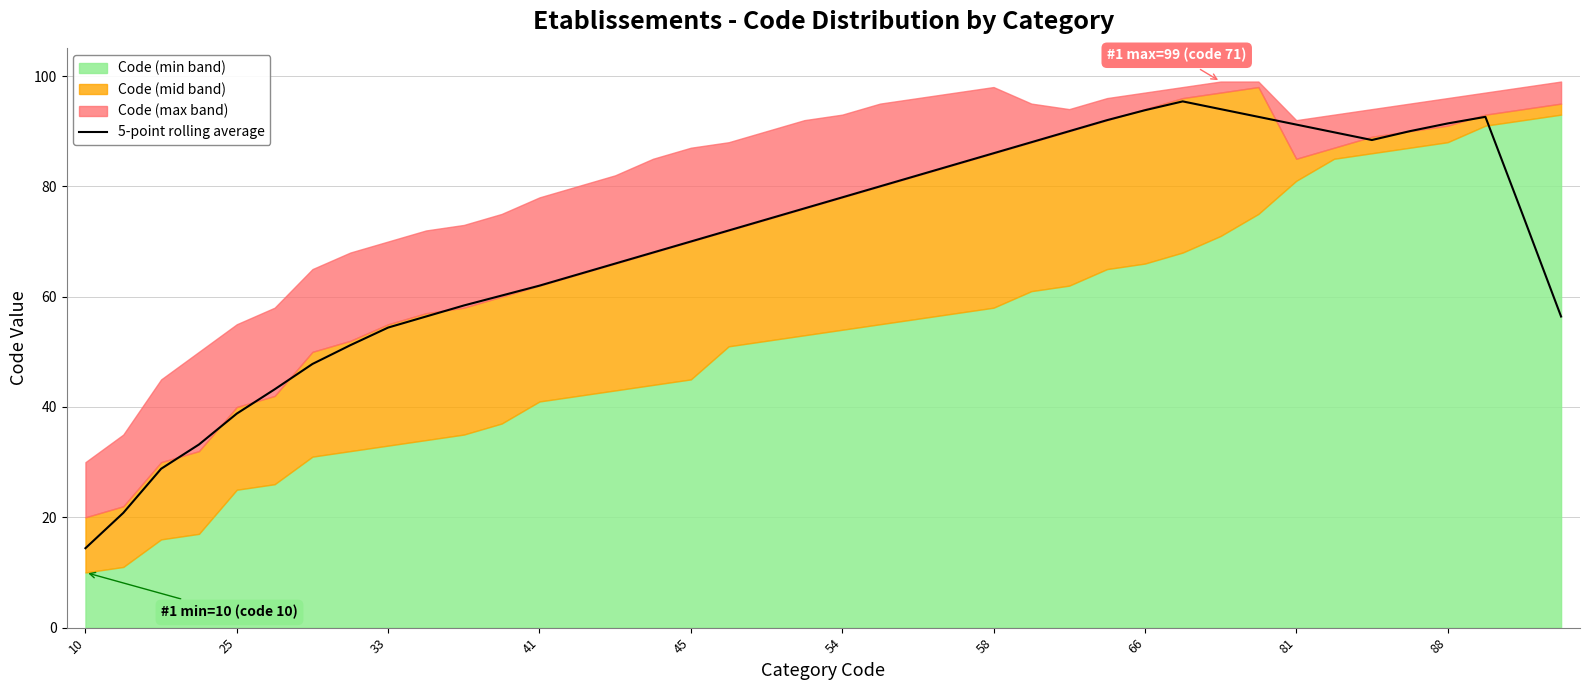

Reading left to right, what are all the values shown in this chart?

14.4	20.8	28.8	33.2	38.8	43.2	47.8	51.2	54.4	56.4	58.4	60.2	62.0	64.0	66.0	68.0	70.0	72.0	74.0	76.0	78.0	80.0	82.0	84.0	86.0	88.0	90.0	92.0	93.8	95.4	94.0	92.6	91.2	89.8	88.4	90.0	91.4	92.6	74.6	56.4